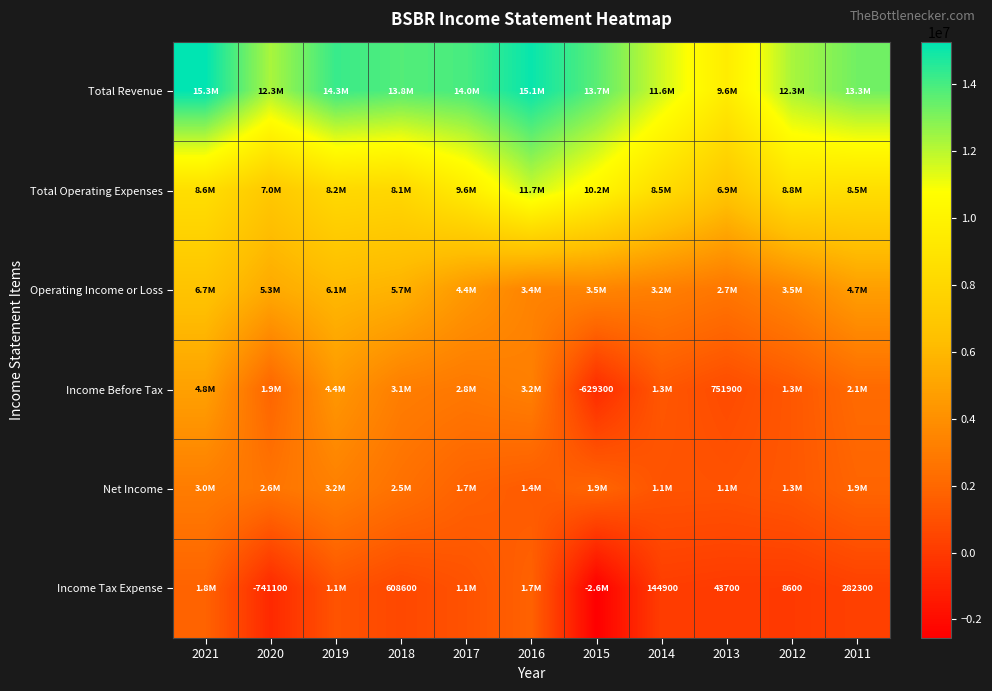

The value of Income Before Tax at 2013 is 432573. True or false?

False